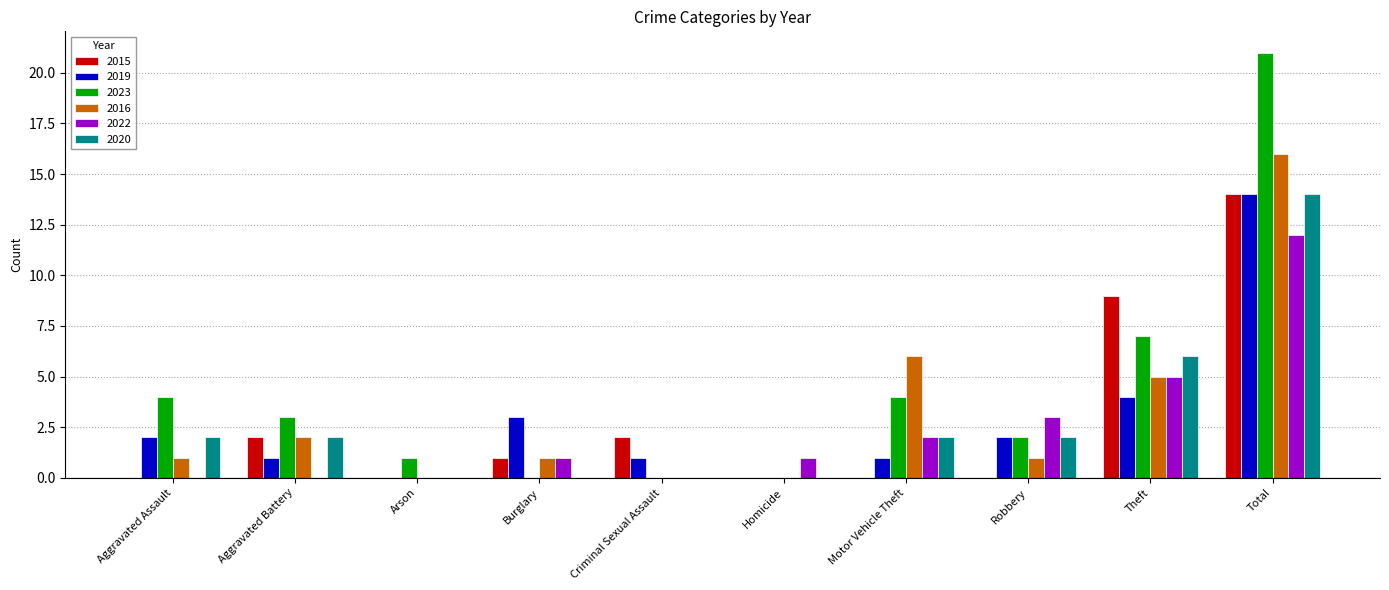

At which label is 2016 closest to 8?

Motor Vehicle Theft